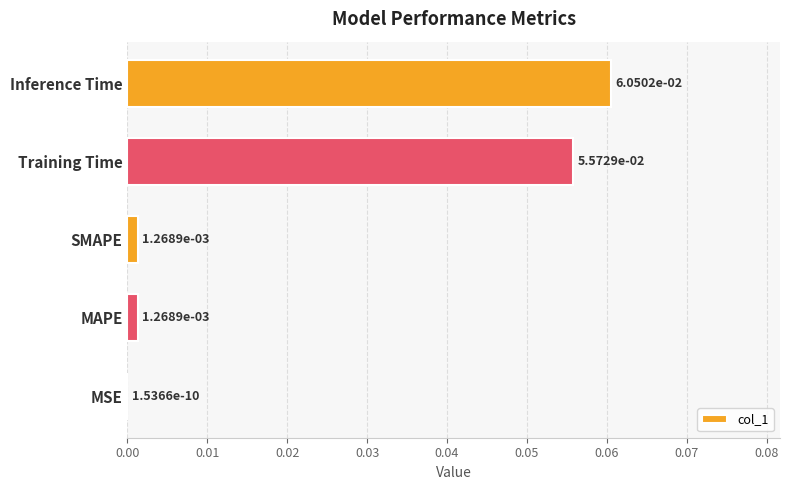

Which label corresponds to the largest value in the chart?

Inference Time